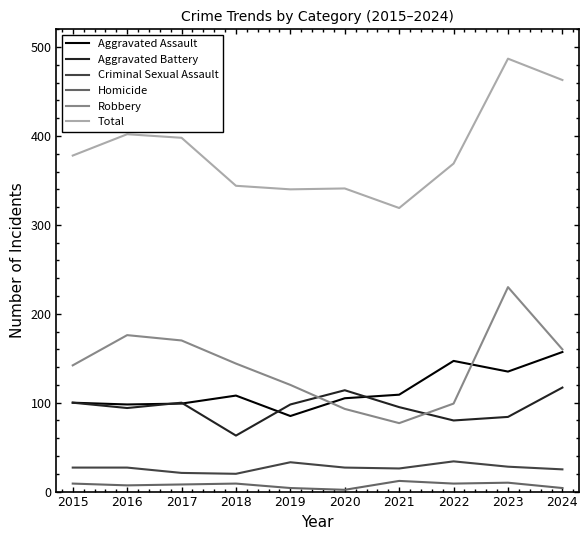

True or false: Aggravated Assault has a value of 109 at 2021.

True